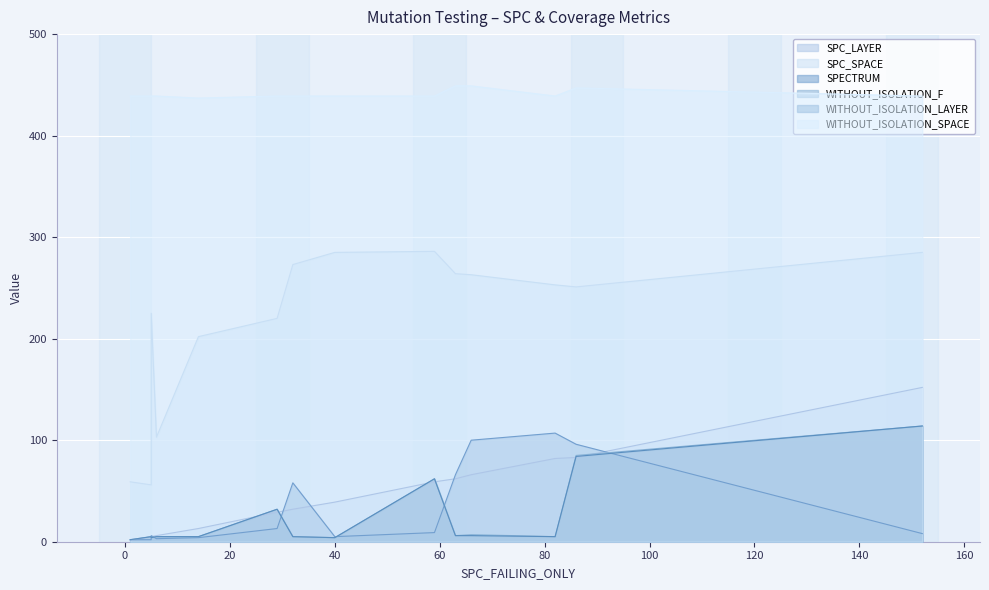

Which series changed the most between 6 and 63?

SPC_SPACE